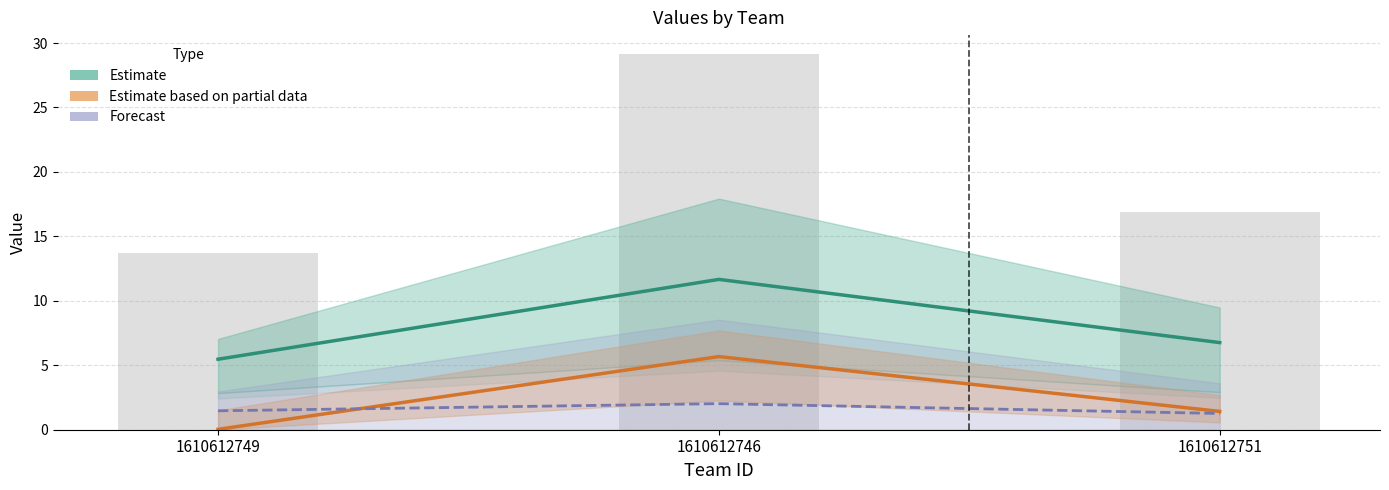

Rank the categories by Estimate based on partial data value from highest to lowest.

1610612746, 1610612751, 1610612749